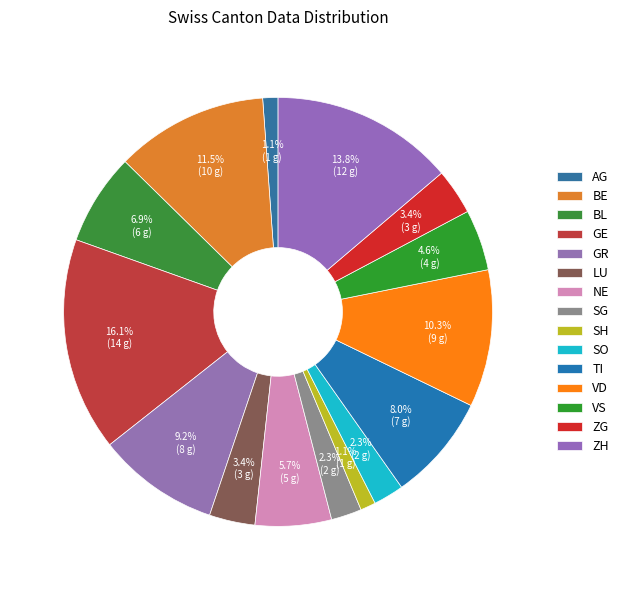

How much of the chart is everything except GE?

83.9%